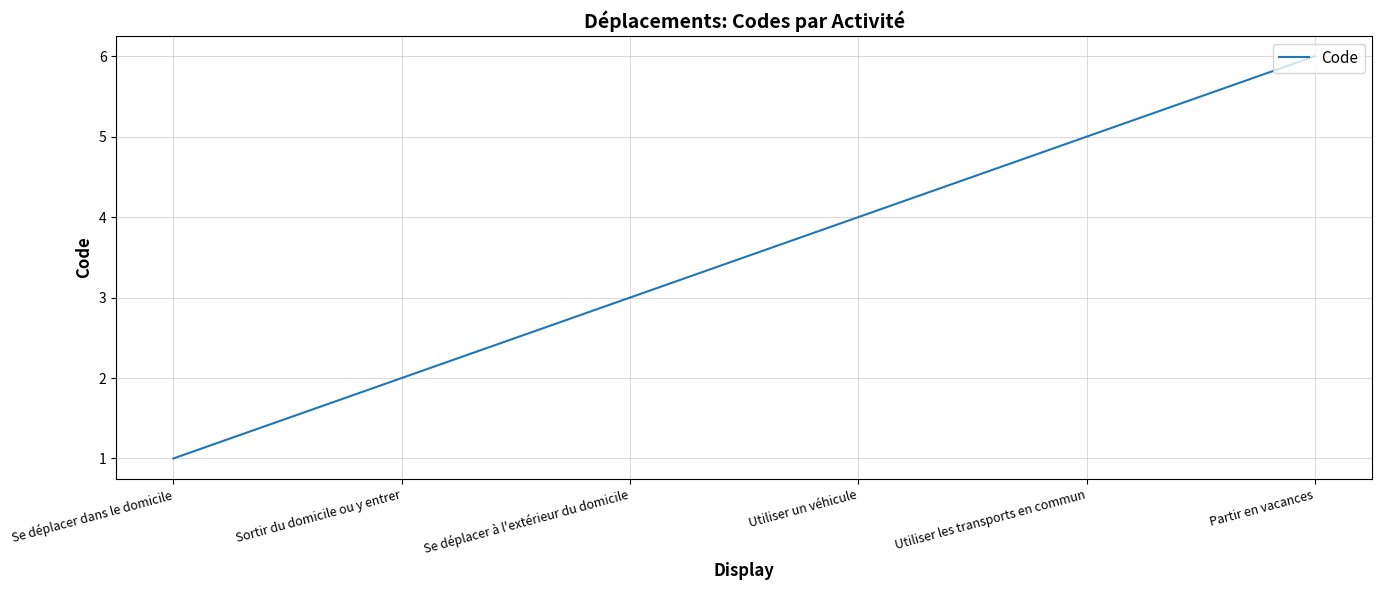

Which category has the highest value across all series?

Partir en vacances